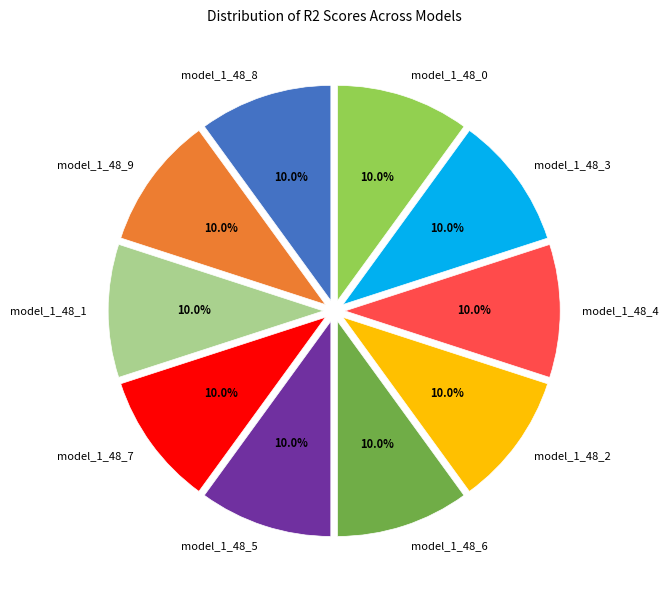

Count the number of slices in the pie.

10